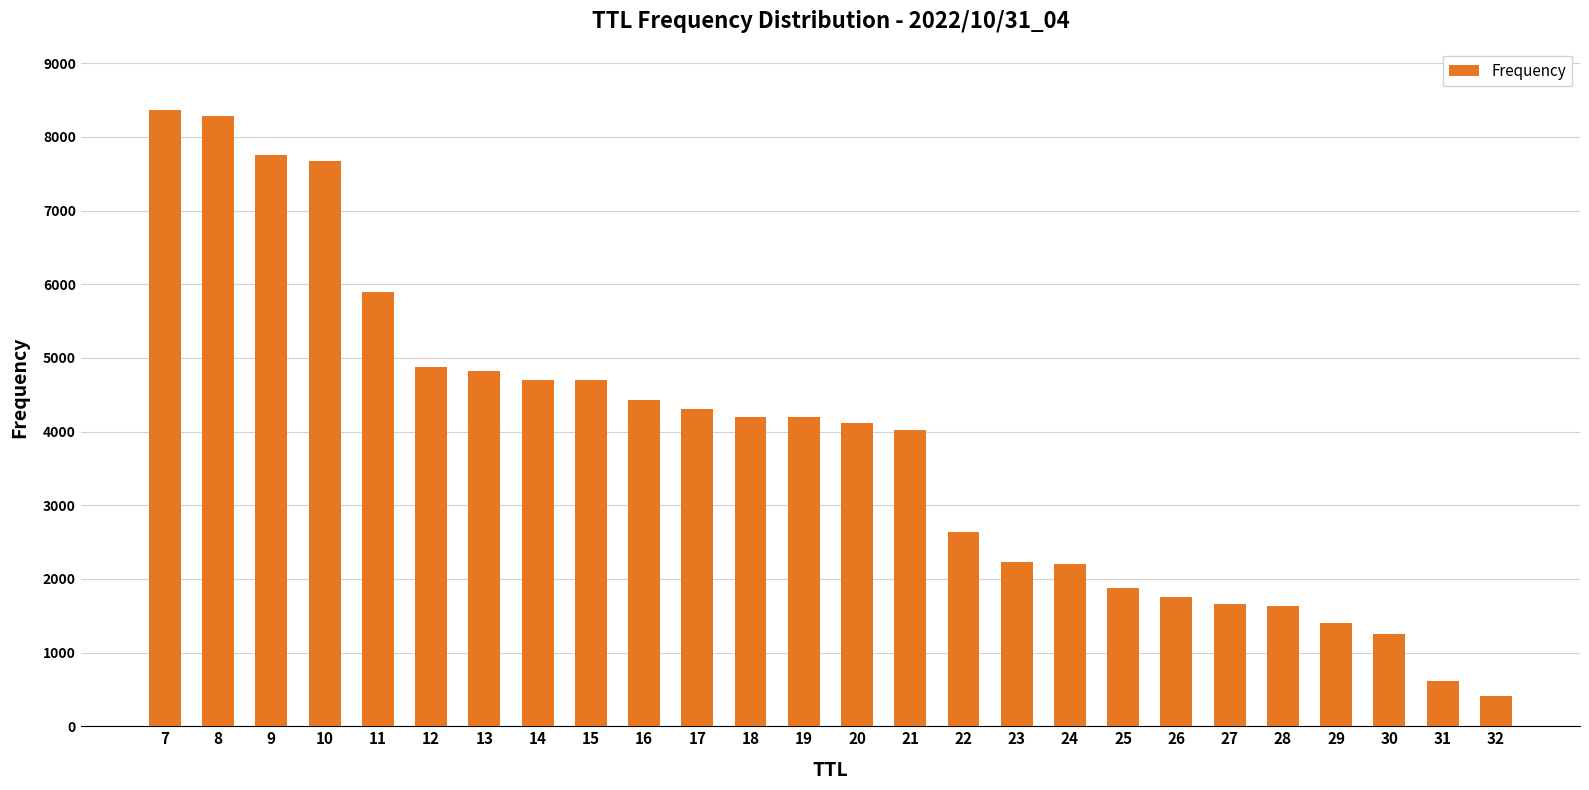

What value does the data have at 9?

7751